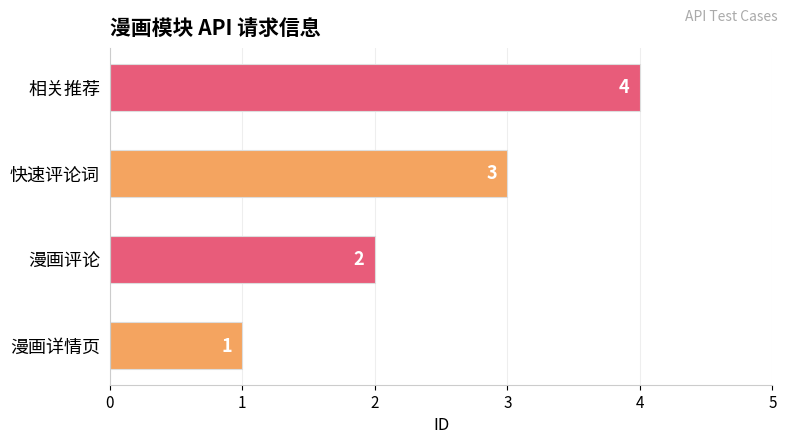

How many values are between 2 and 4?

3